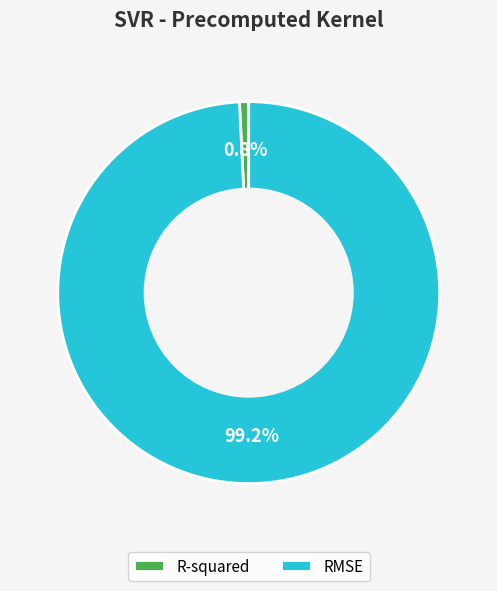

To the nearest percent, what is the difference between the R-squared and RMSE slice percentages?

98%